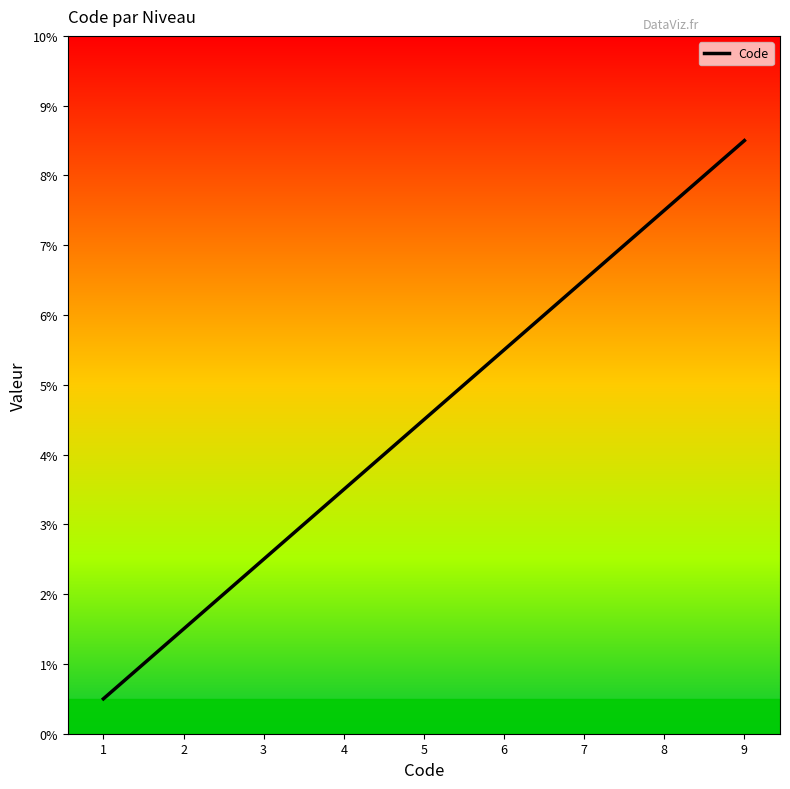

True or false: the data has more than 2 interior local peaks.

False